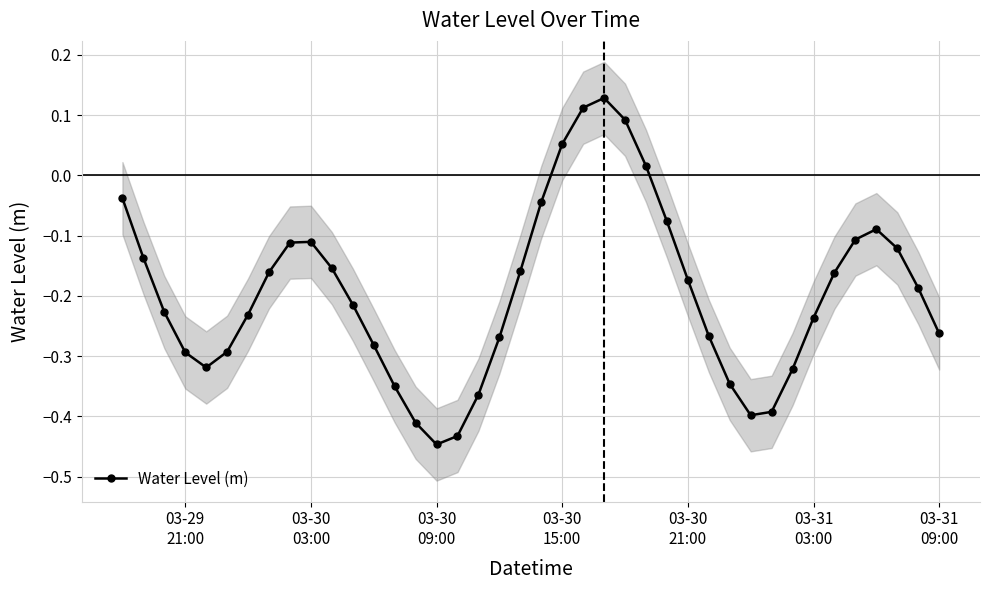

What is the greatest value displayed?

0.1